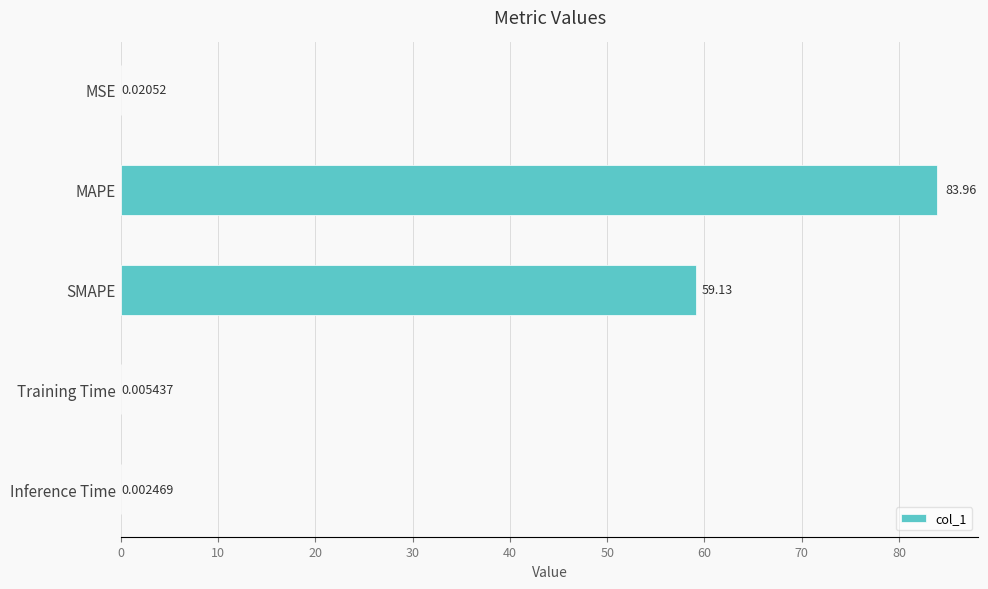

What is the sum of all values?

143.1